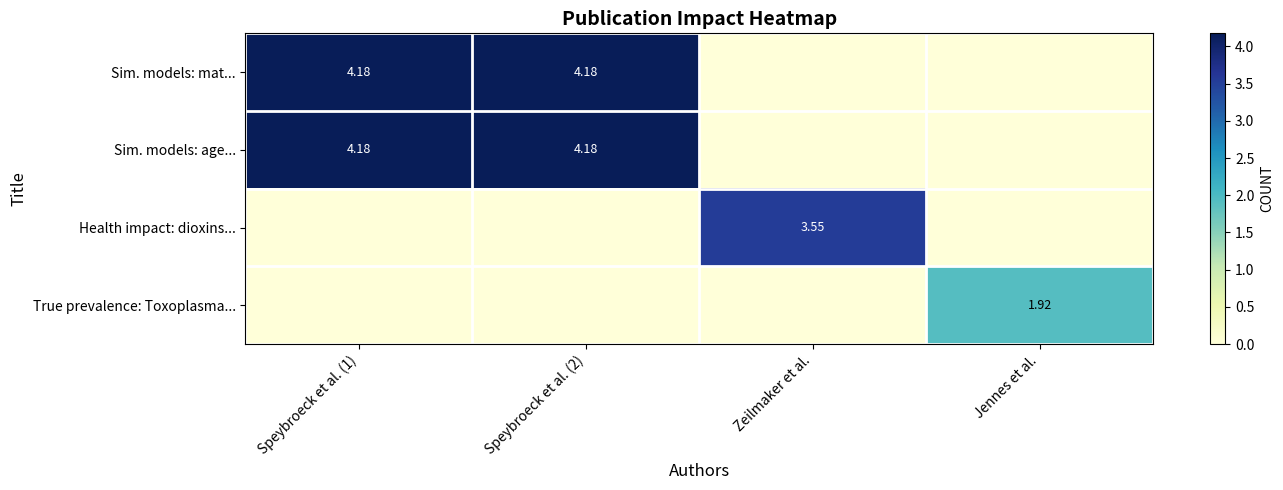

At how many categories does at least one series exceed 1?

4